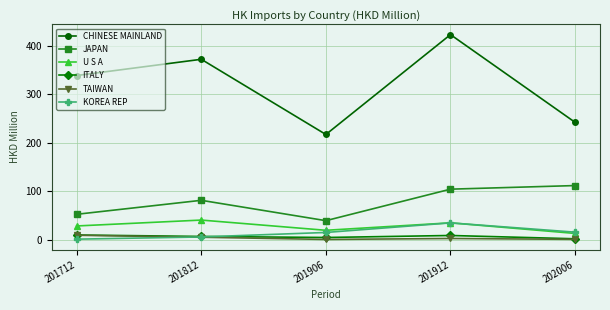

What is the value of the JAPAN point at the 2nd from the left?

80.9